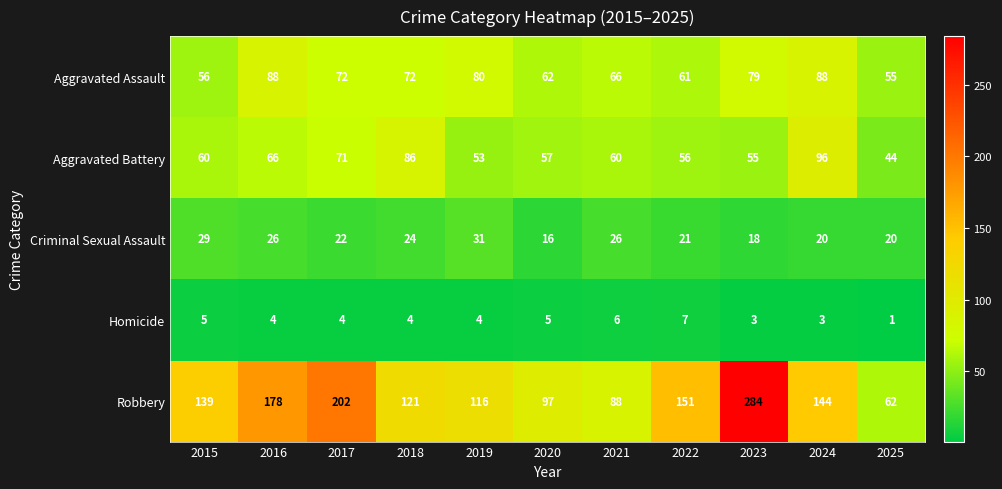

What is the total value across all series at 2020?

237